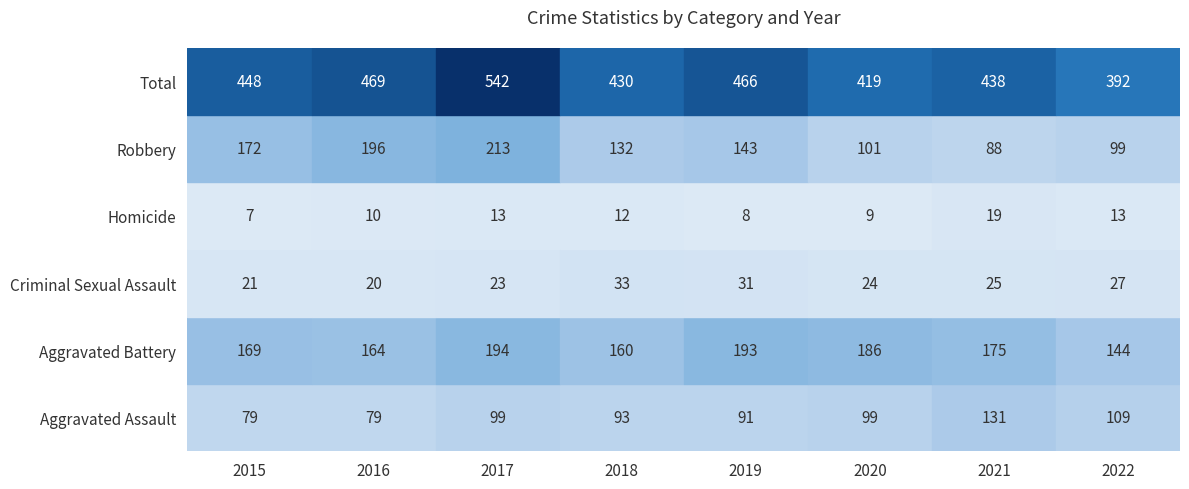

Which series has the largest range (max minus min)?

Total